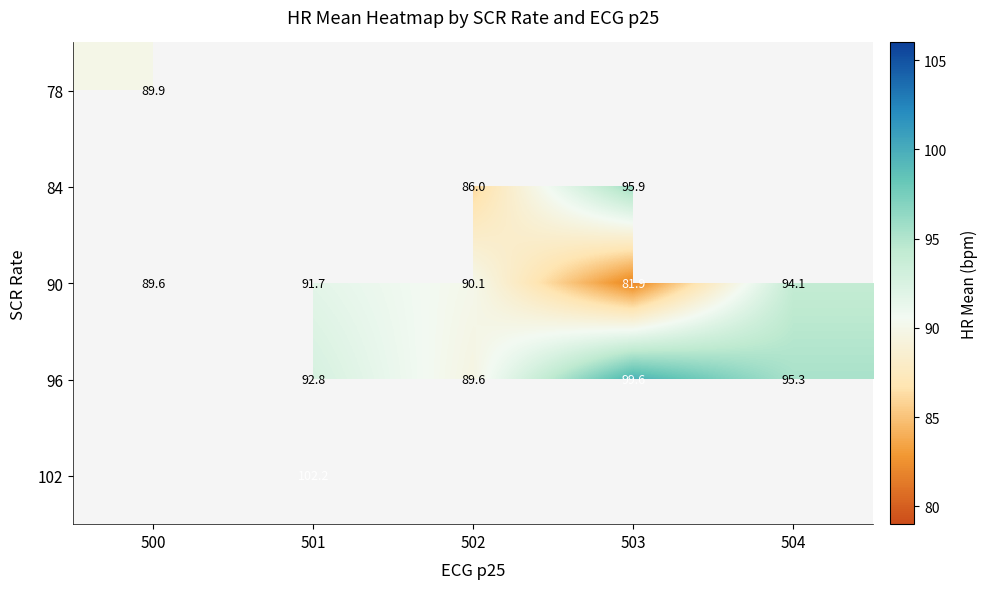

Is the value of 78 at 500 greater than the value of 96 at 504?

No